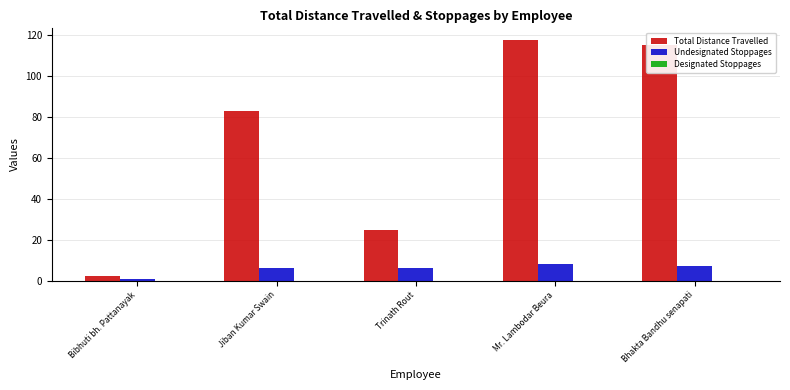

Is the value of Total Distance Travelled at Bibhuti bh. Pattanayak greater than the value of Undesignated Stoppages at Trinath Rout?

No